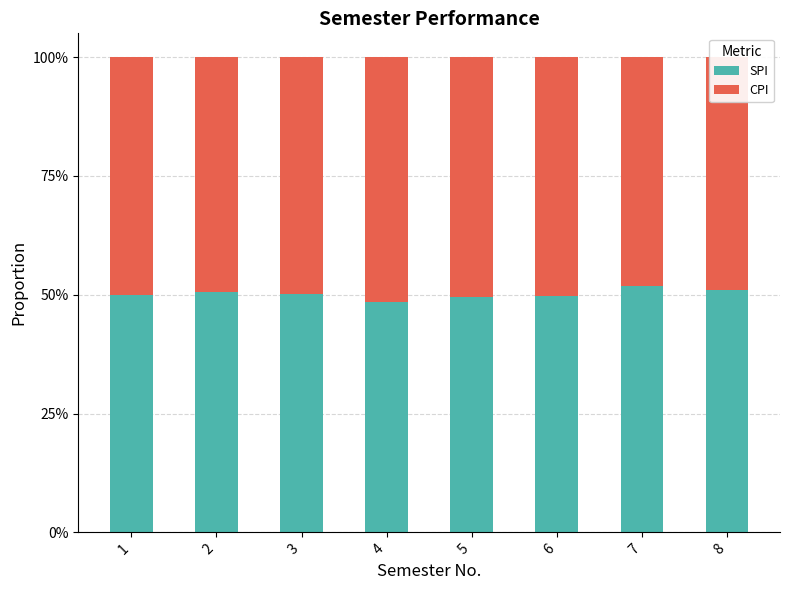

What are all the series names shown in the legend?

SPI, CPI